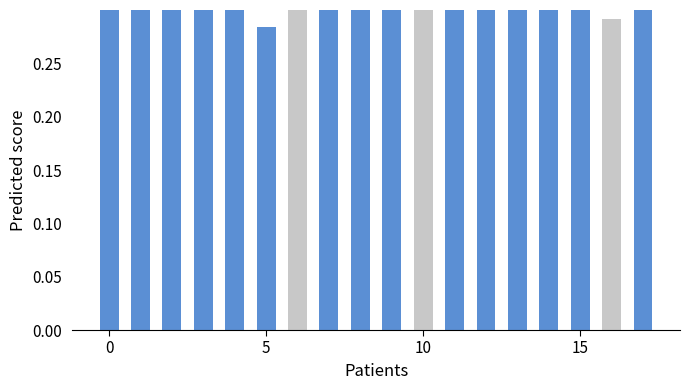

Count the number of data series in this chart.

2